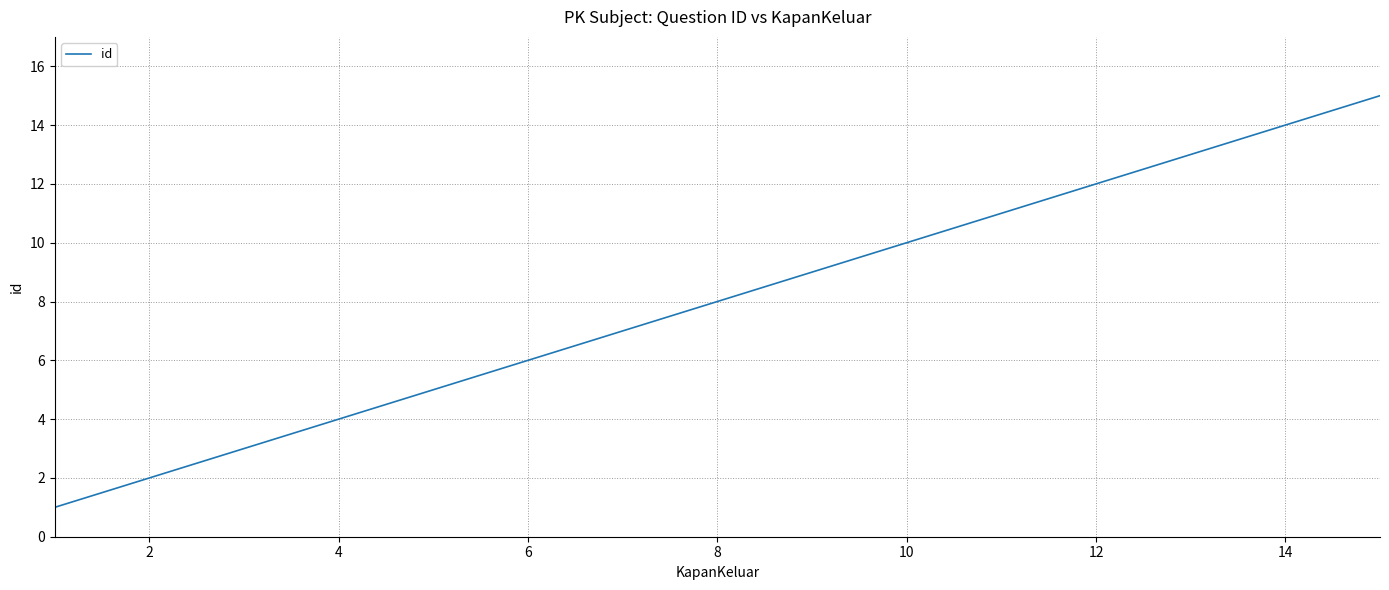

What is the difference between the maximum and minimum values?

14